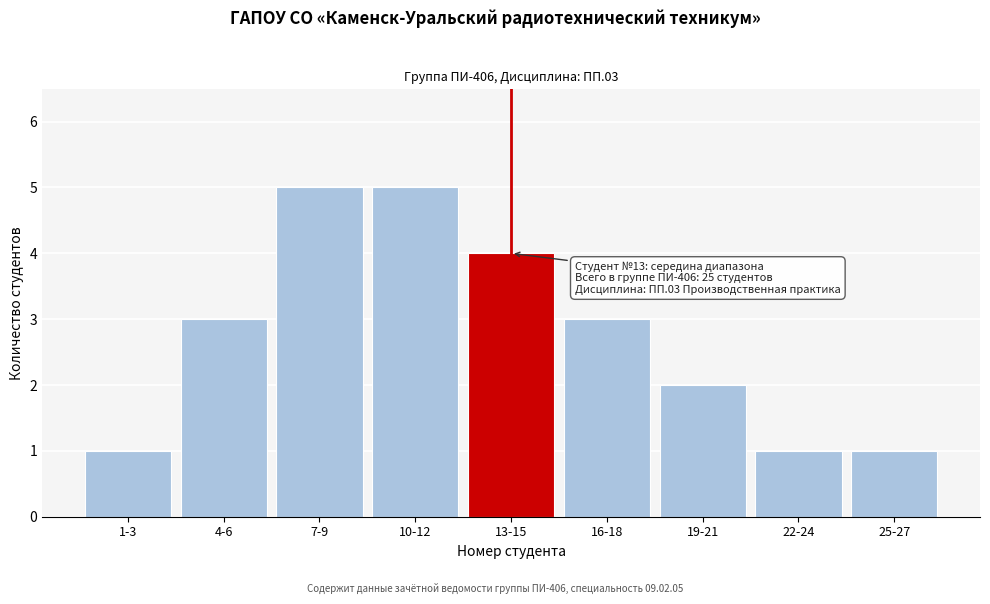

Reading left to right, extract all data points from this chart.

1	3	5	5	4	3	2	1	1